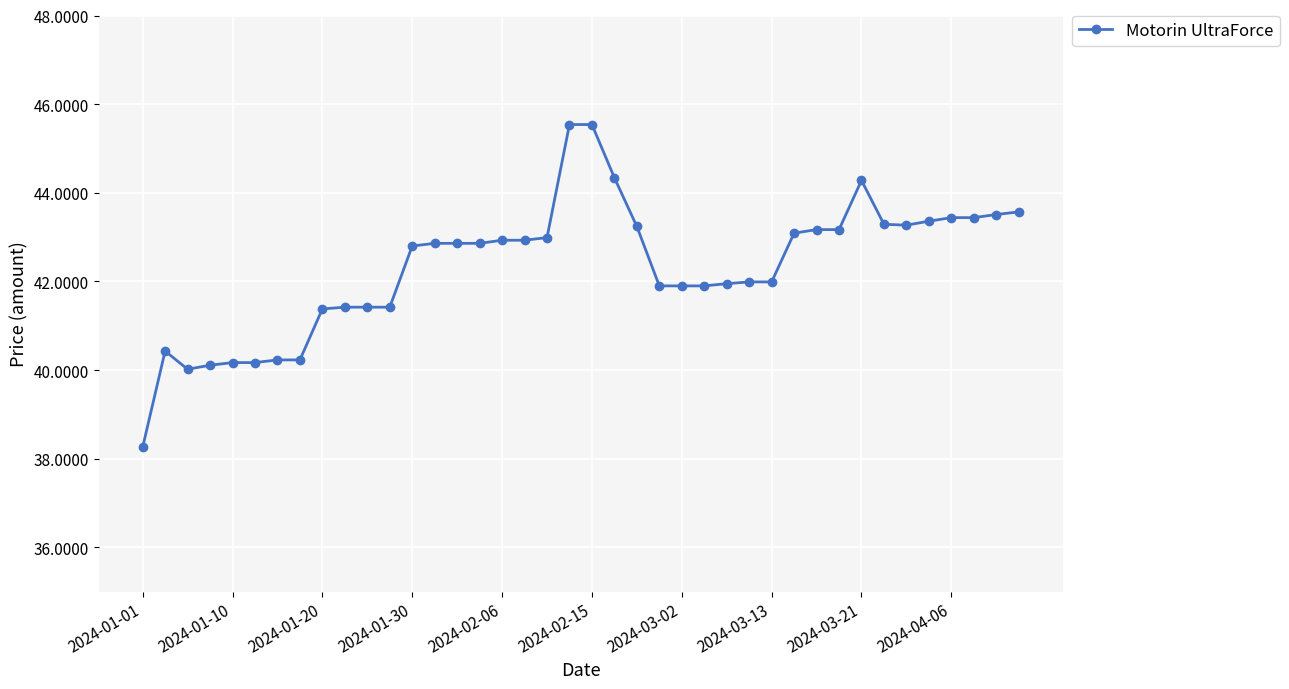

True or false: the data has more than 0 interior local peaks.

True